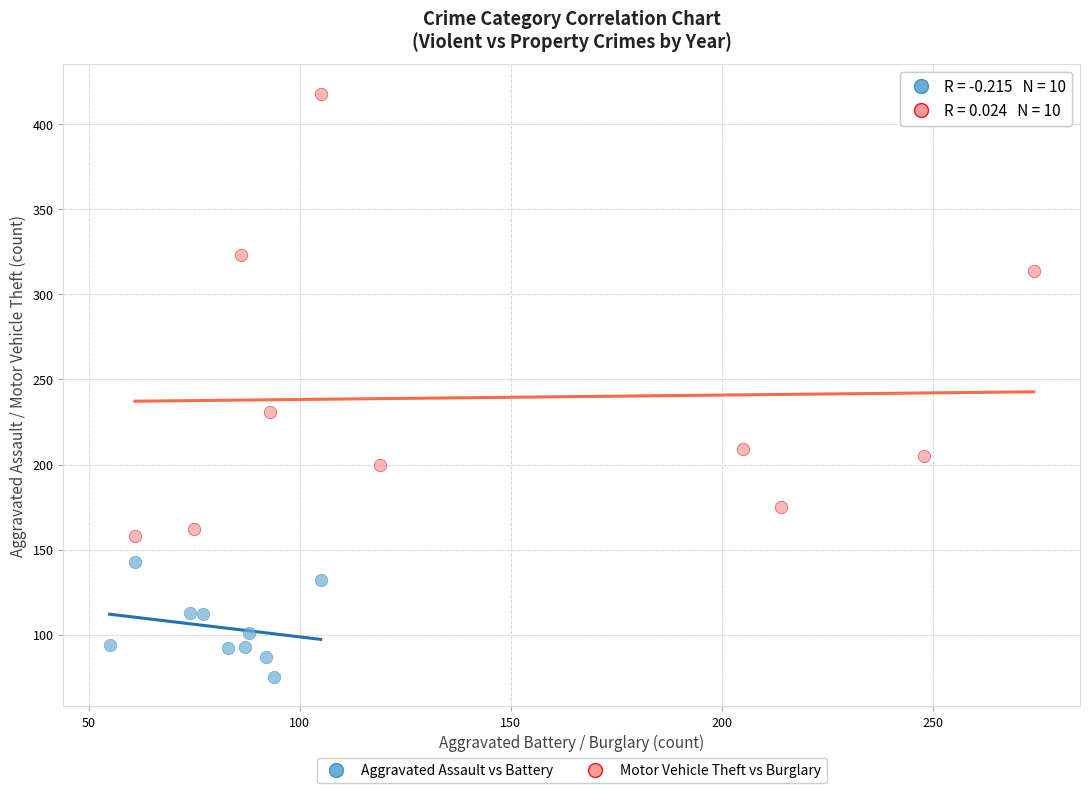

Which series contains the highest Y value?

Motor Vehicle Theft vs Burglary